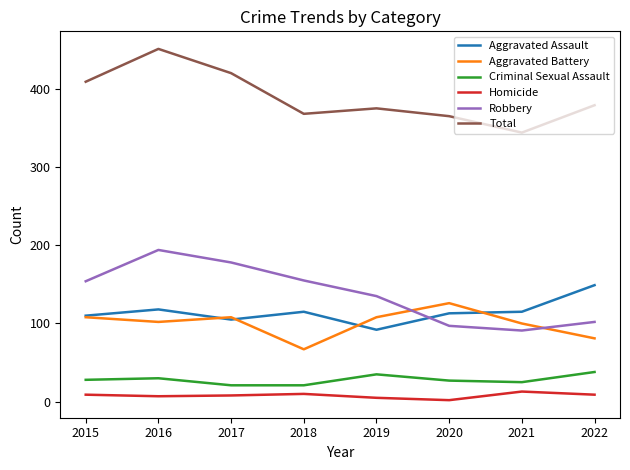

Between 2018 and 2021, which series saw the biggest shift?

Robbery